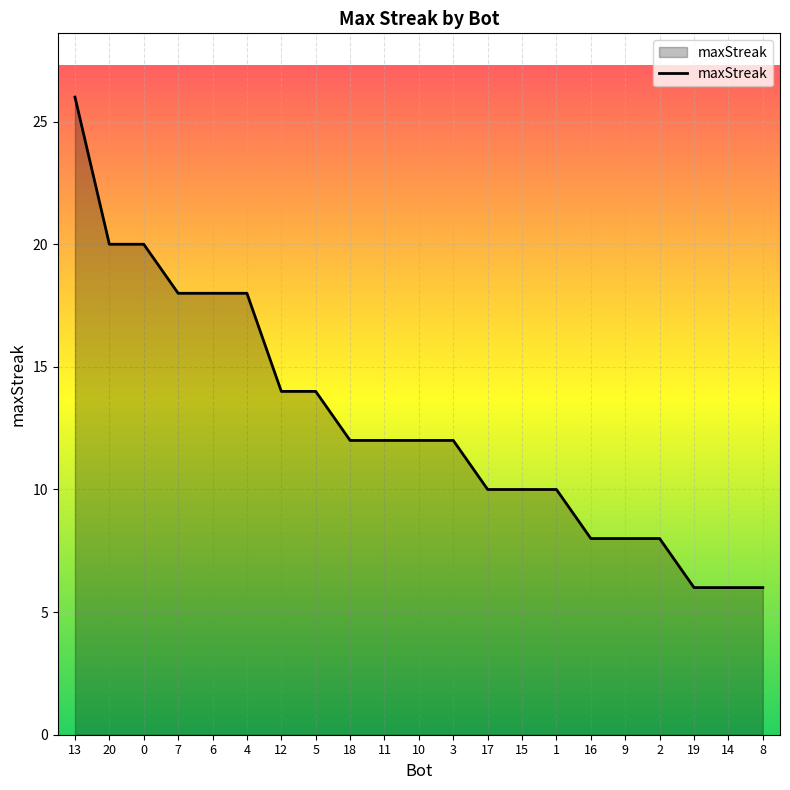

What position from the left is 1?

15